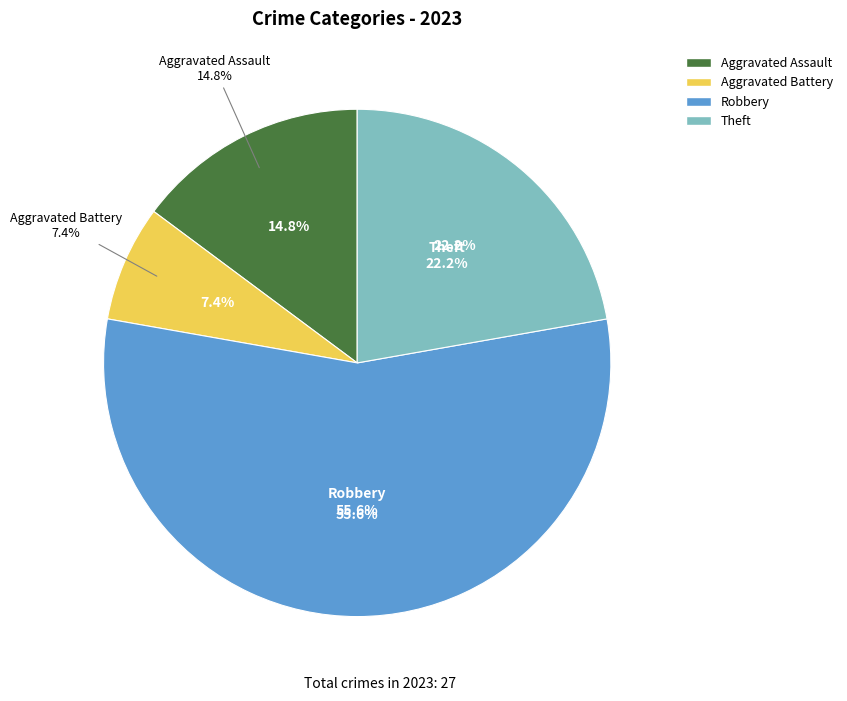

What is the total percentage of Aggravated Assault and Robbery?

70.4%